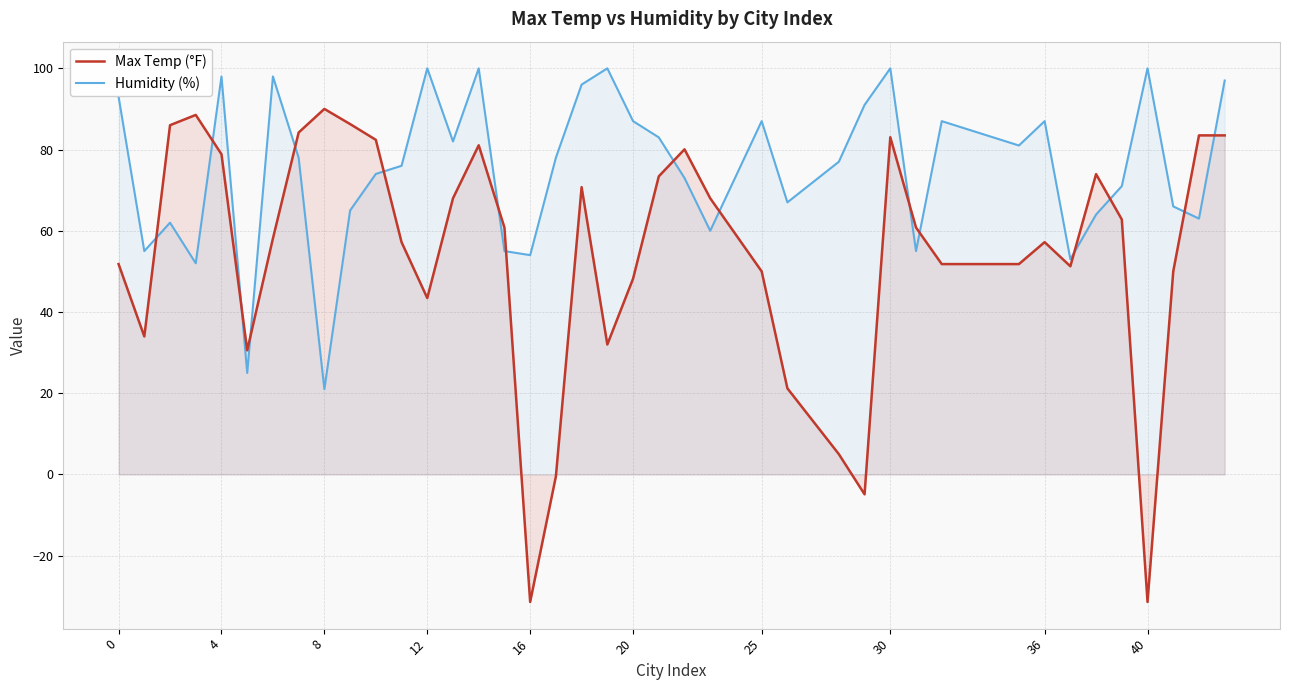

Which series has the widest spread of values?

Max Temp (°F)